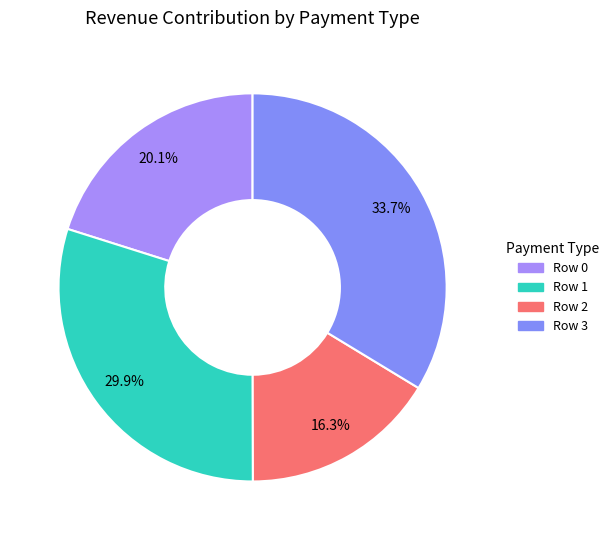

How many segments does this pie chart have?

4